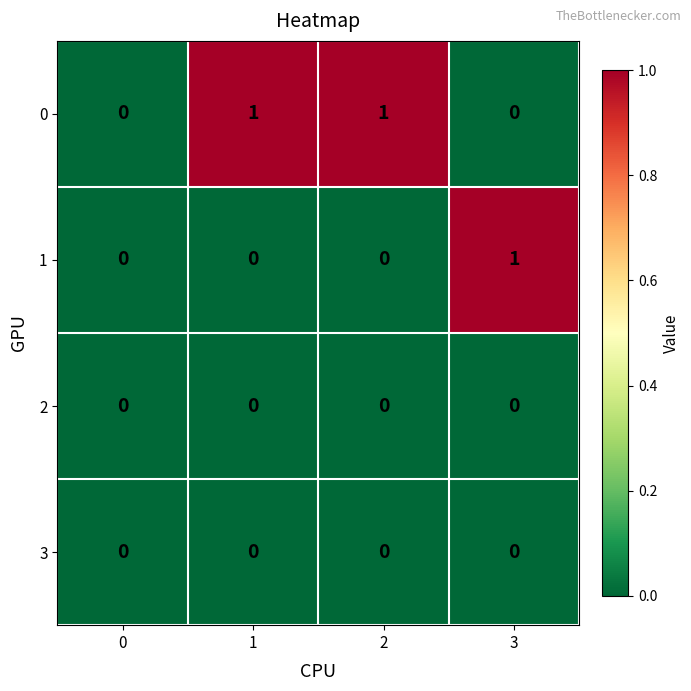

Reading right to left, transcribe all the data shown in this chart.

0: 0	1	1	0
1: 1	0	0	0
2: 0	0	0	0
3: 0	0	0	0